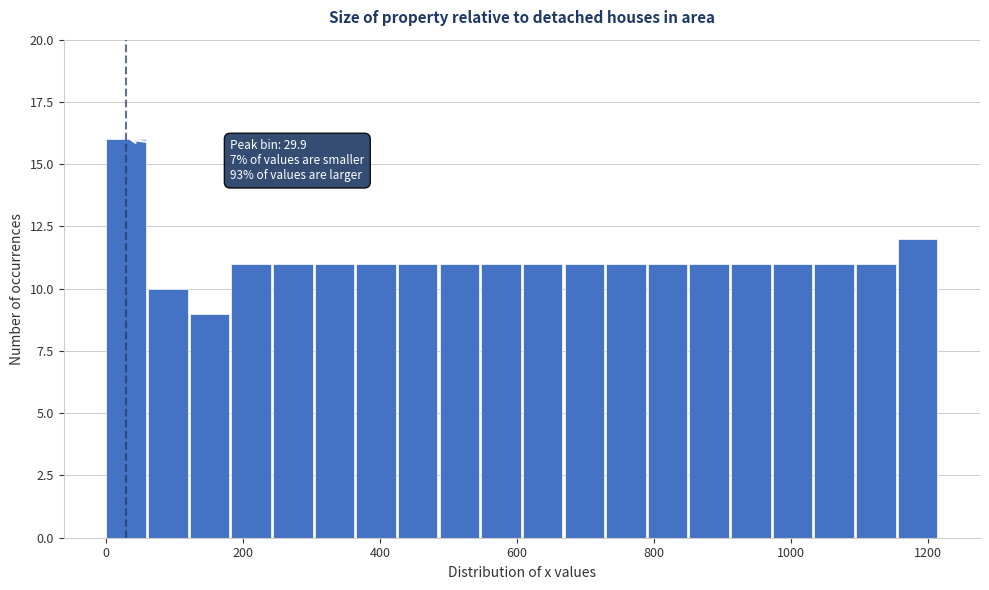

Read against the x-axis, roughly where is the centre of the tallest bar?

20